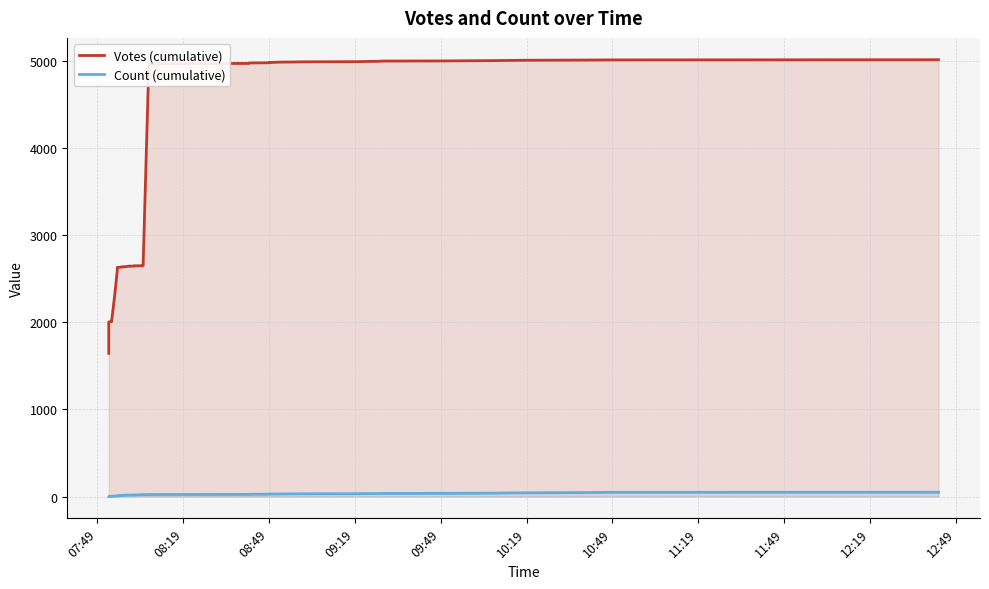

How many data points in Votes (cumulative) are above 4964?

19